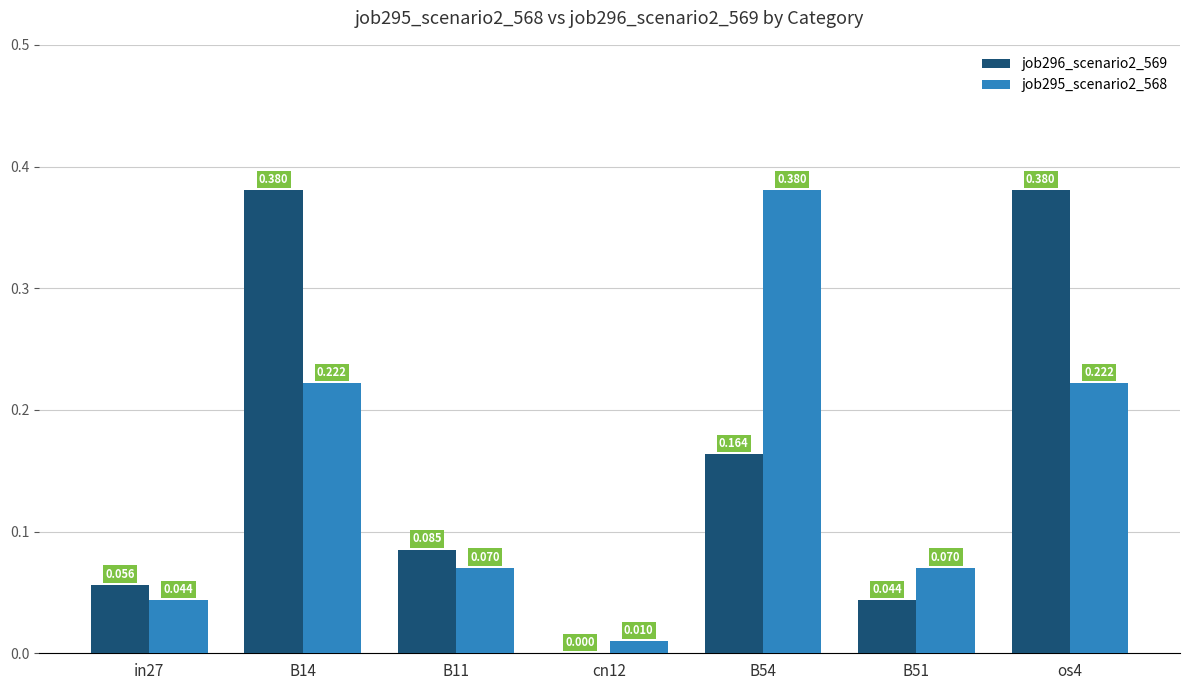

At which category does the chart reach its peak across all series?

B14